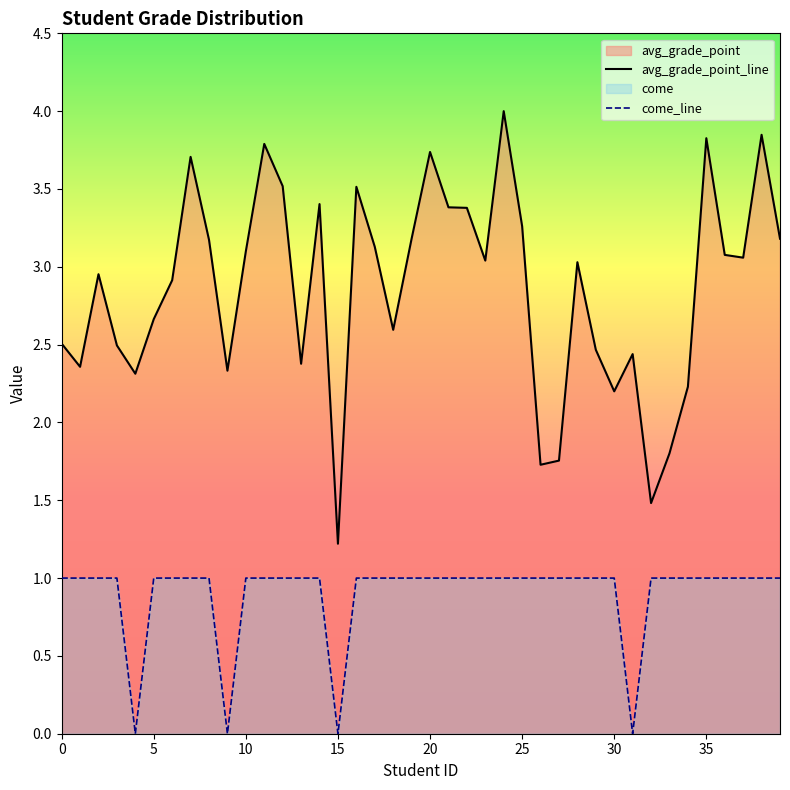

How many lines are shown in the chart?

2